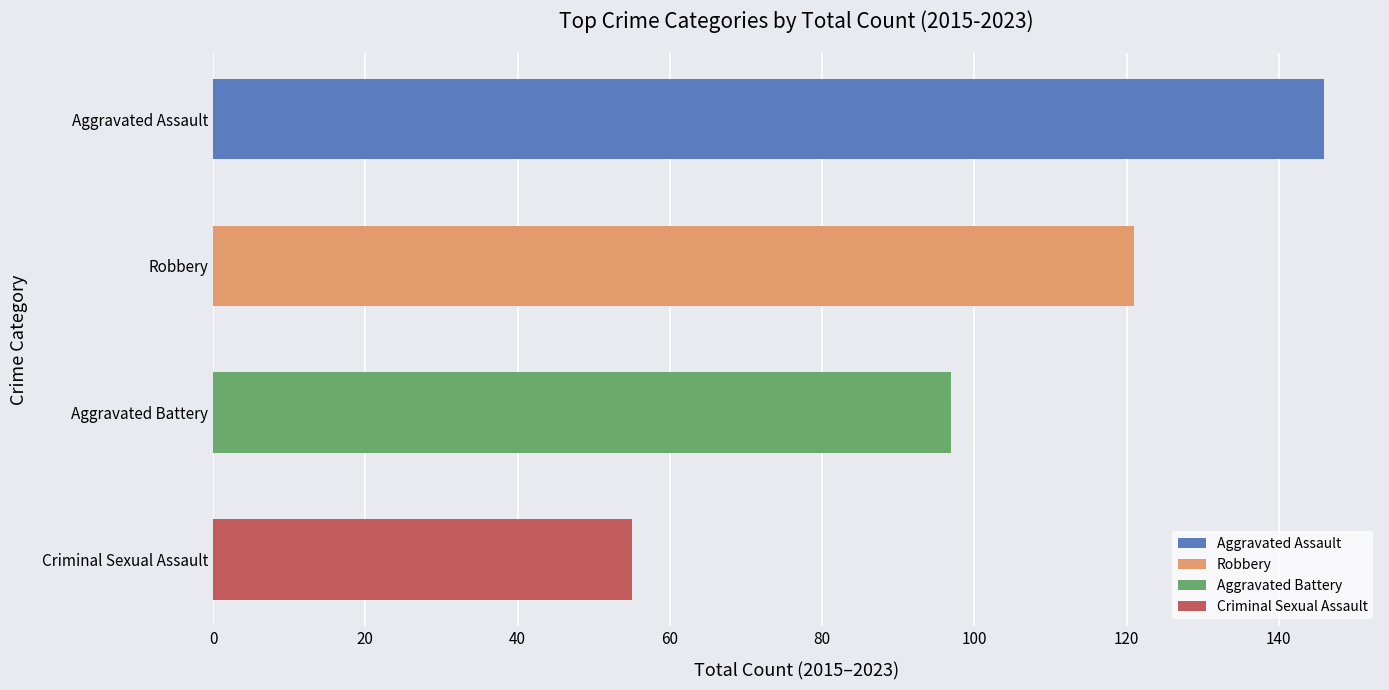

At which category does the chart reach its minimum across all series?

Criminal Sexual Assault